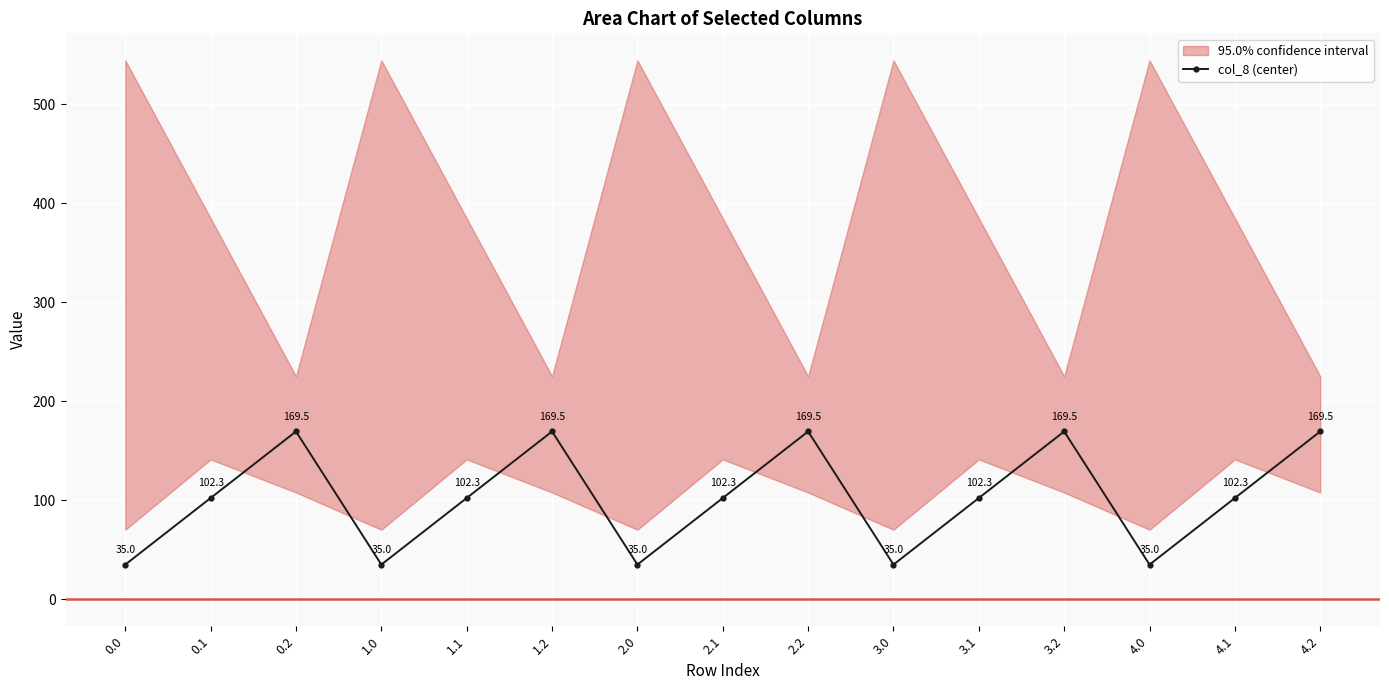

True or false: there are more than 0 points higher than both neighbors.

True